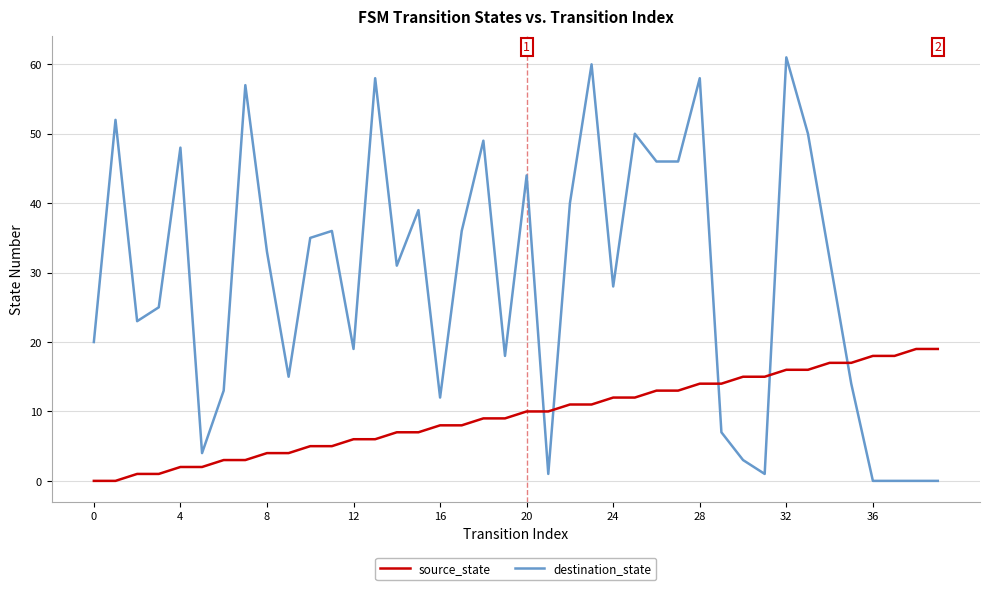

Which series ends up on top after the final intersection of source_state and destination_state?

source_state